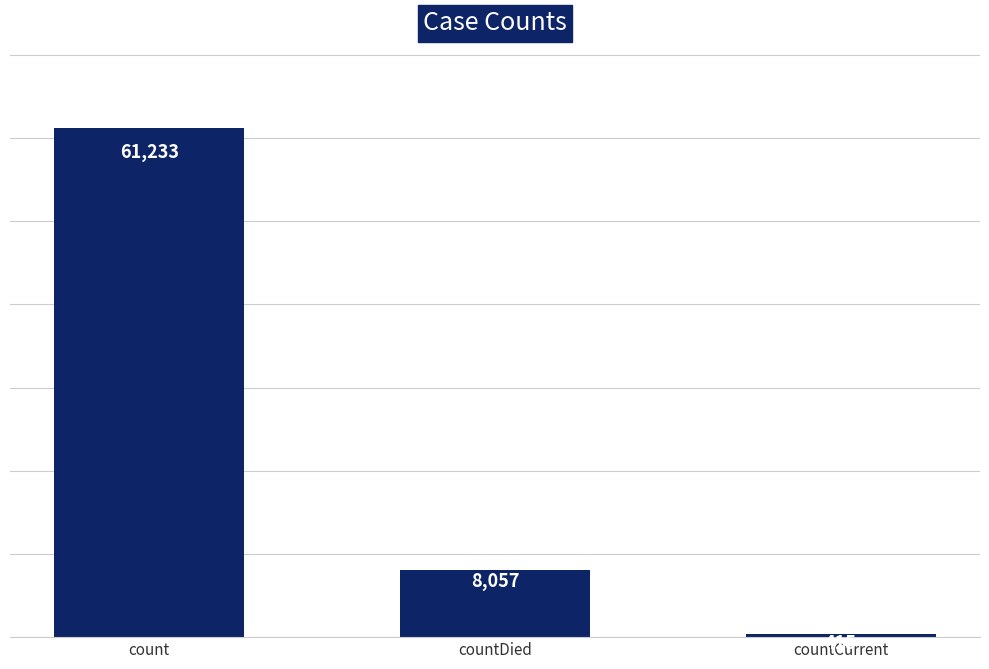

How many bars are there in total?

3